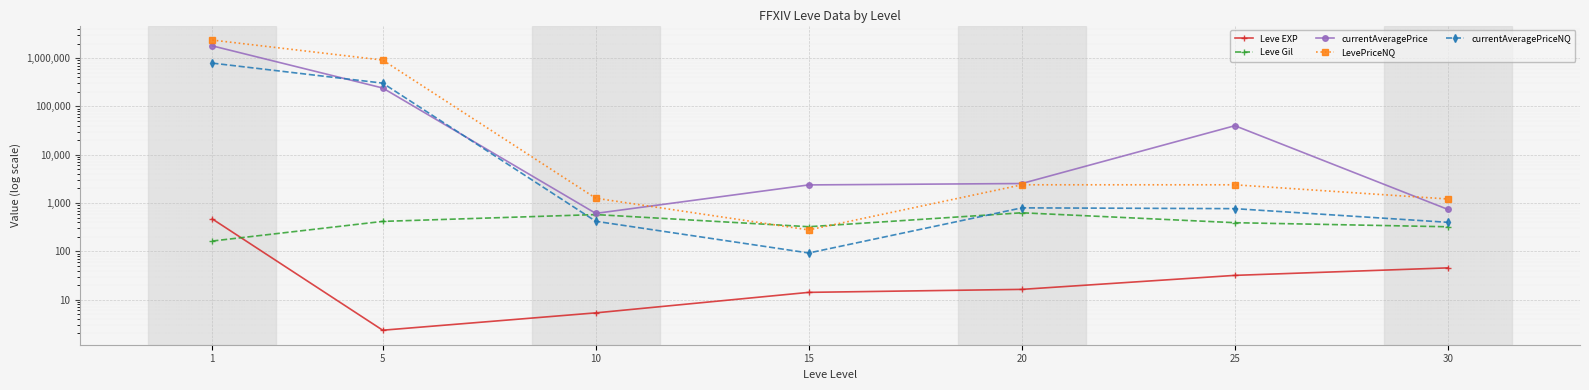

Reading right to left, list all the values displayed in this chart.

Leve EXP: 30=45.5	25=31.8	20=16.3	15=14.2	10=5.3	5=2.3	1=468.5
Leve Gil: 30=322.5	25=391.7	20=628.3	15=323.3	10=576.7	5=416.7	1=163.5
currentAveragePrice: 30=736.8	25=39817.2	20=2532.2	15=2370.2	10=610.2	5=239799.7	1=1787286.7
LevePriceNQ: 30=1211.5	25=2382.7	20=2382.8	15=277.8	10=1257.2	5=907833.7	1=2356256.8
currentAveragePriceNQ: 30=398.8	25=764.7	20=794.2	15=92.5	10=419.0	5=302611.0	1=785425.0